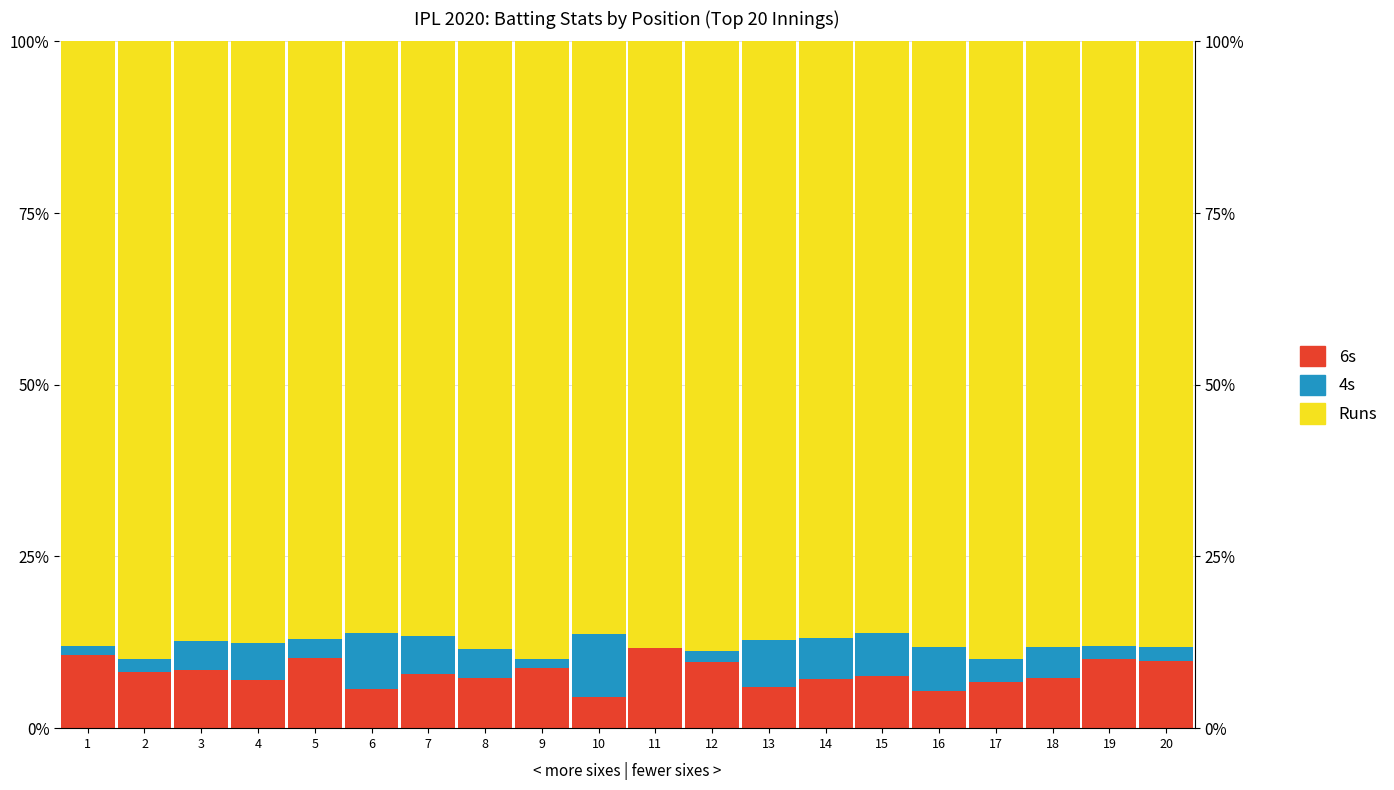

How many groups of bars are there?

20